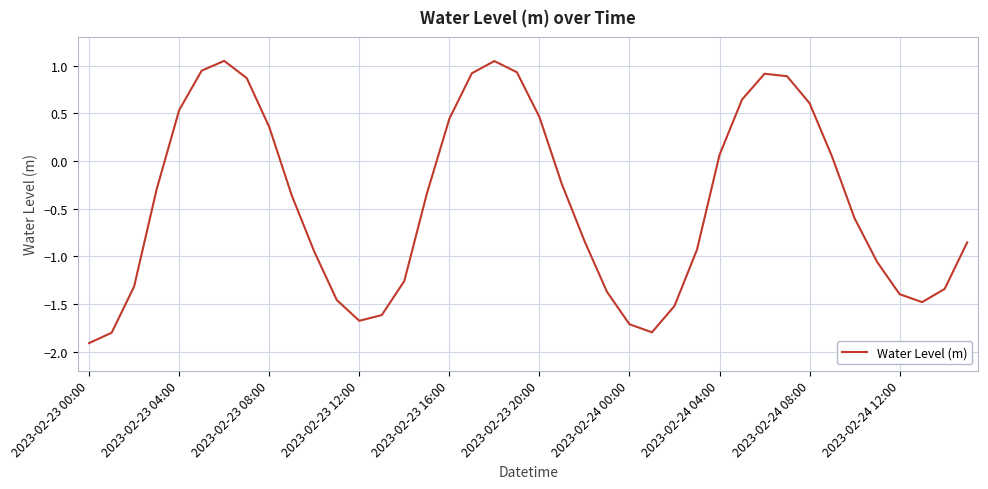

At which category does the data reach its first local valley?

2023-02-23 12:00